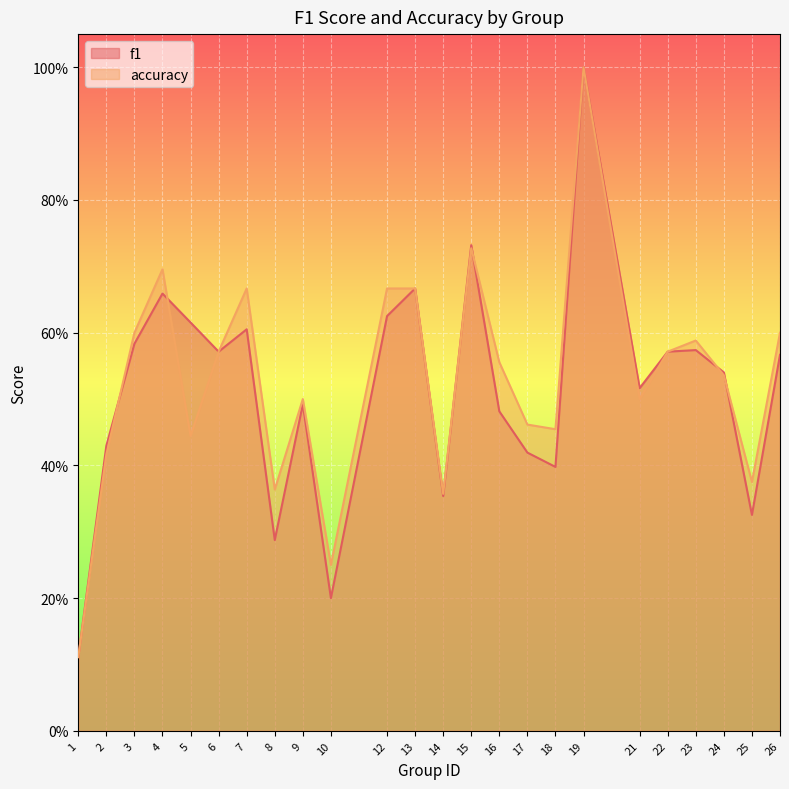

Rank the series at 12 from lowest to highest value.

f1, accuracy